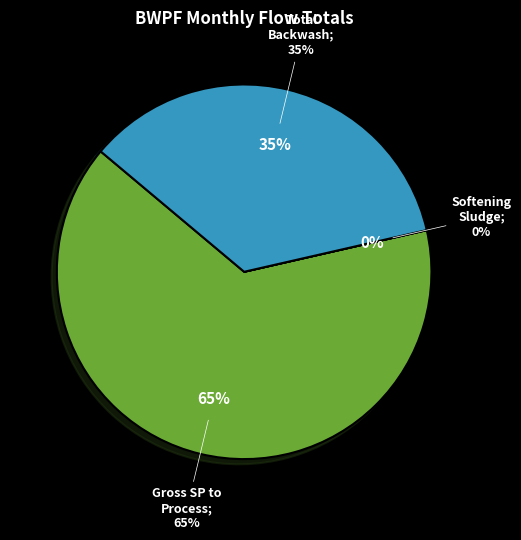

To the nearest percent, what is the average slice percentage?

33%